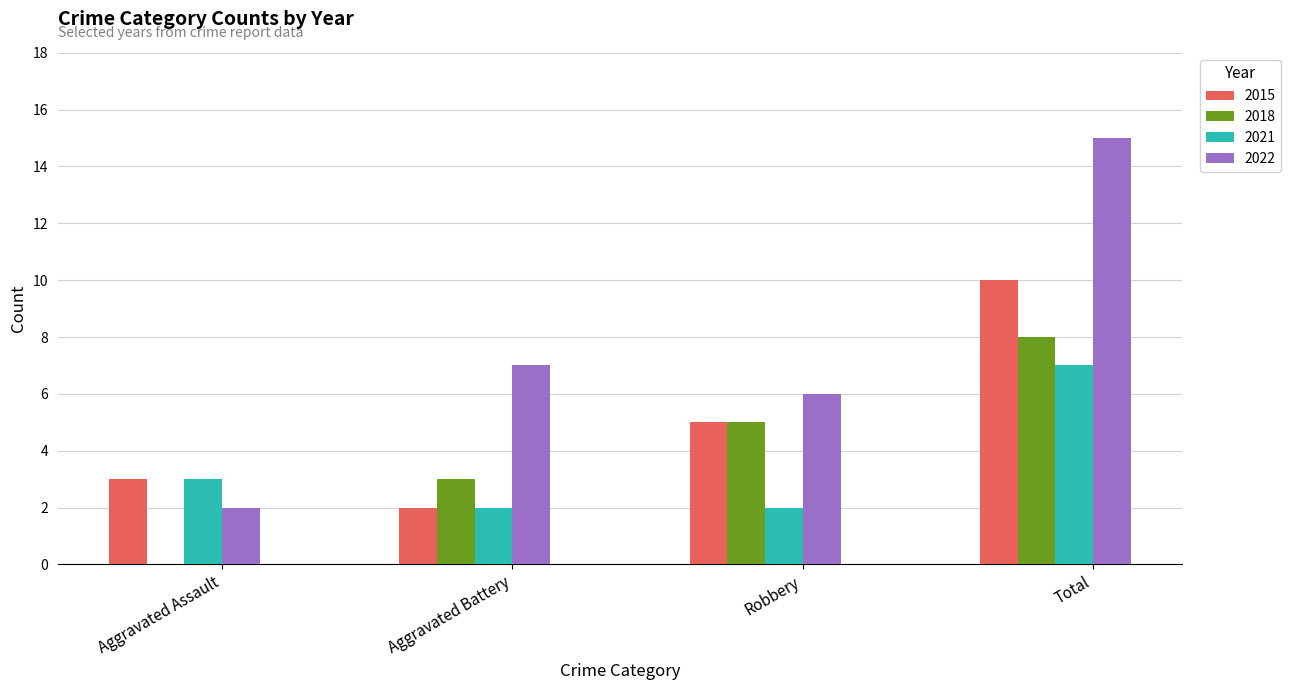

True or false: 2018 has a value of -3 at Aggravated Assault.

False